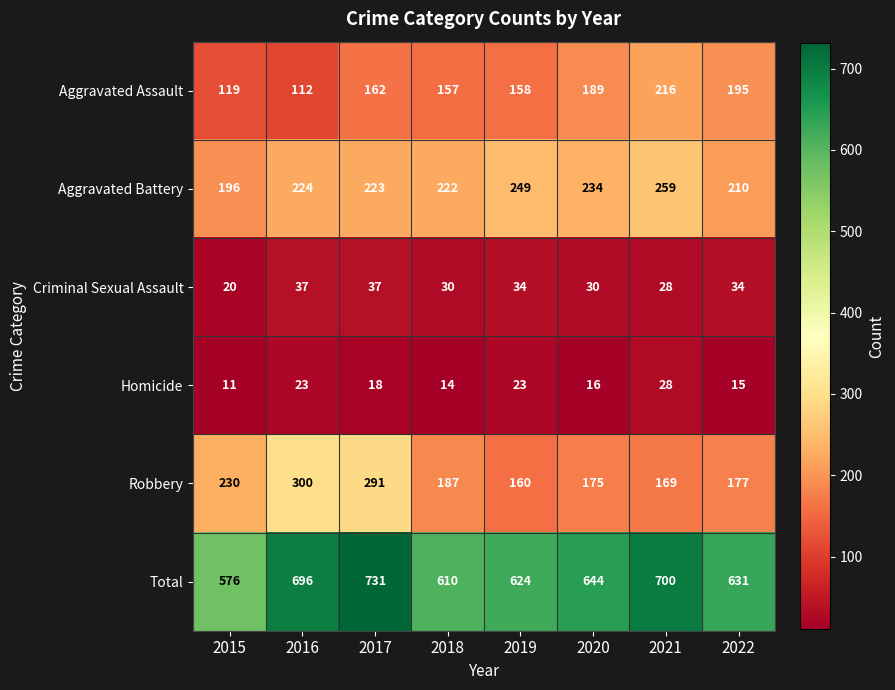

What is the greatest value displayed?

731